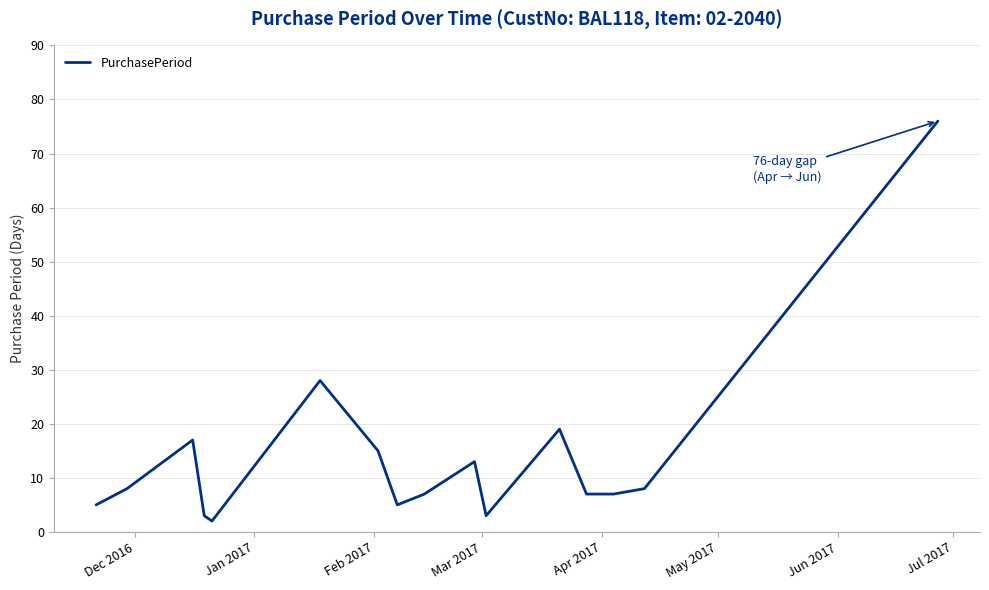

What is the greatest value displayed?

76